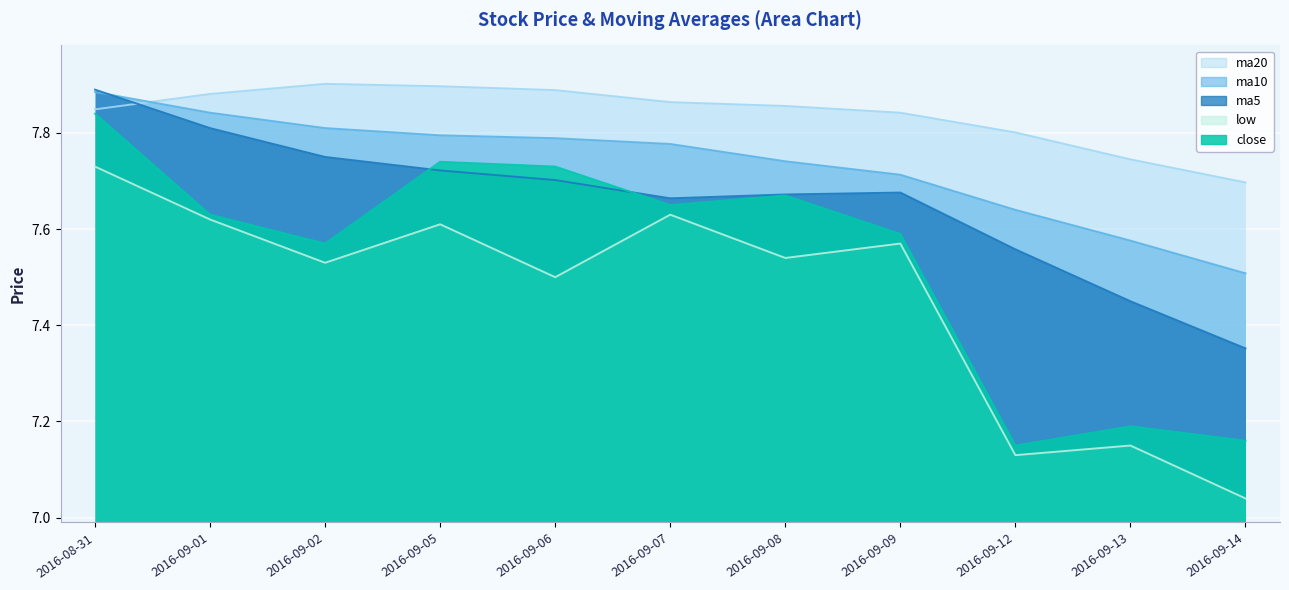

List the series in order of their overall mean, highest first.

ma20, ma10, ma5, close, low